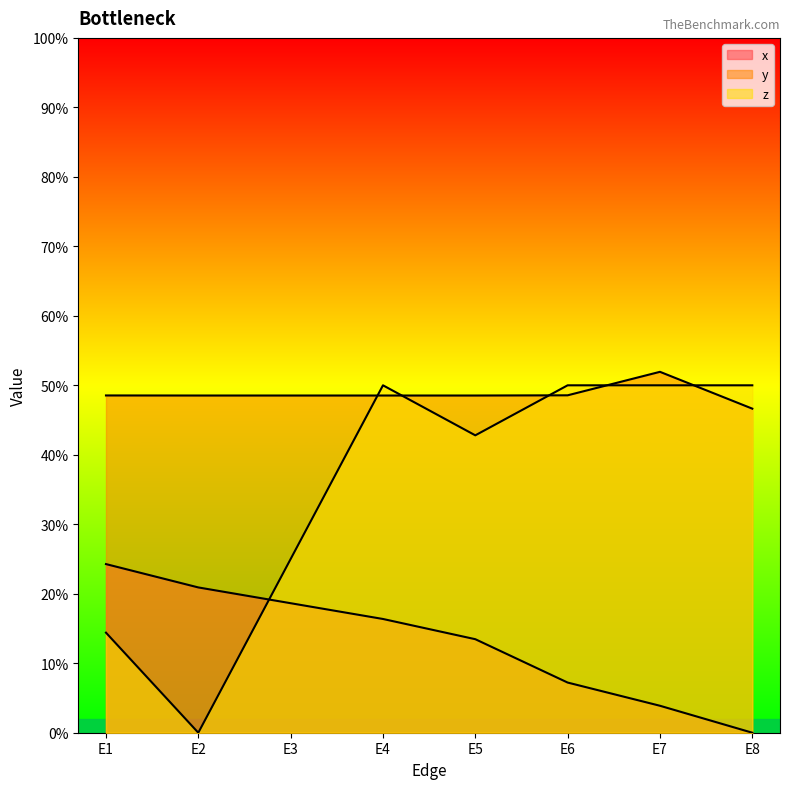

What is the value of the z point at the 1st from the left?

0.1